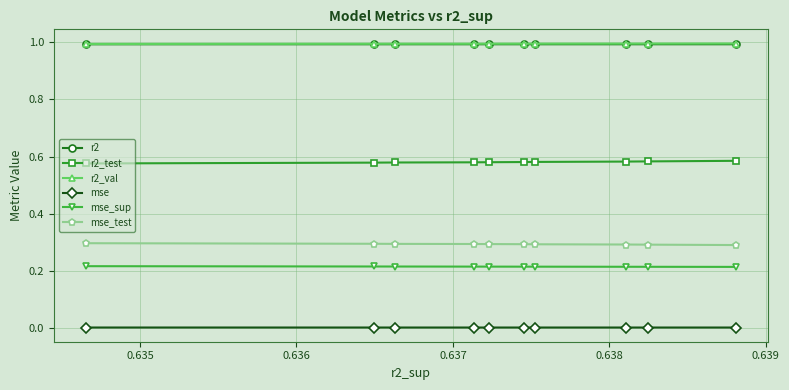

What is the maximum value shown in the chart?

1.0